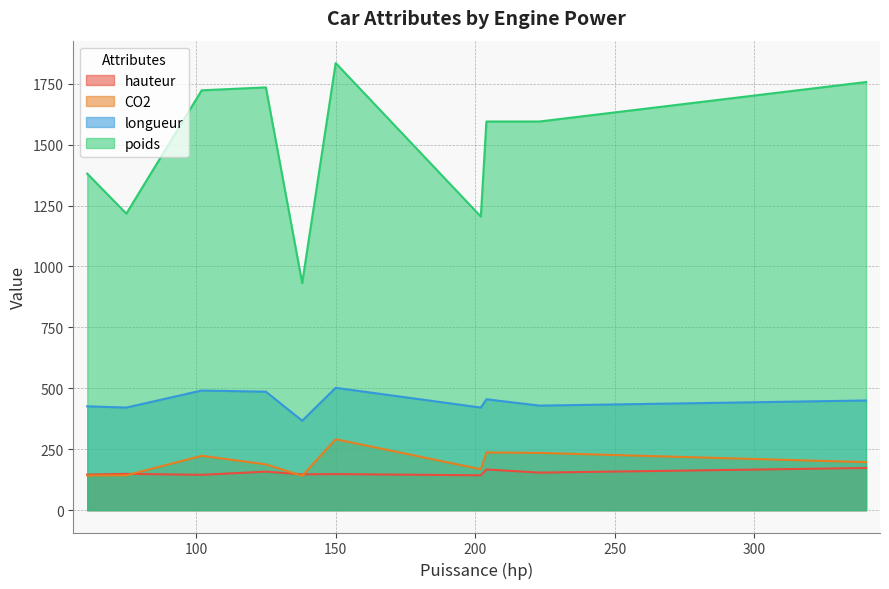

List the series in order of their peak value, lowest first.

hauteur, CO2, longueur, poids